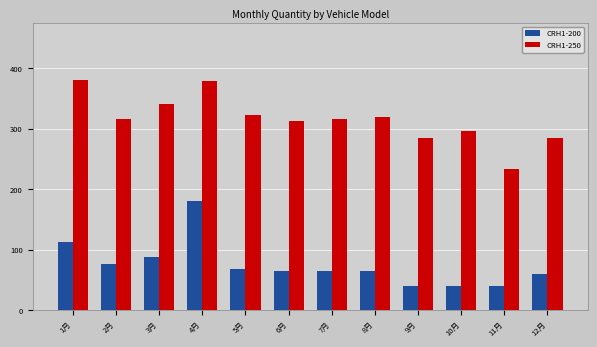

What is the smallest value displayed?

40